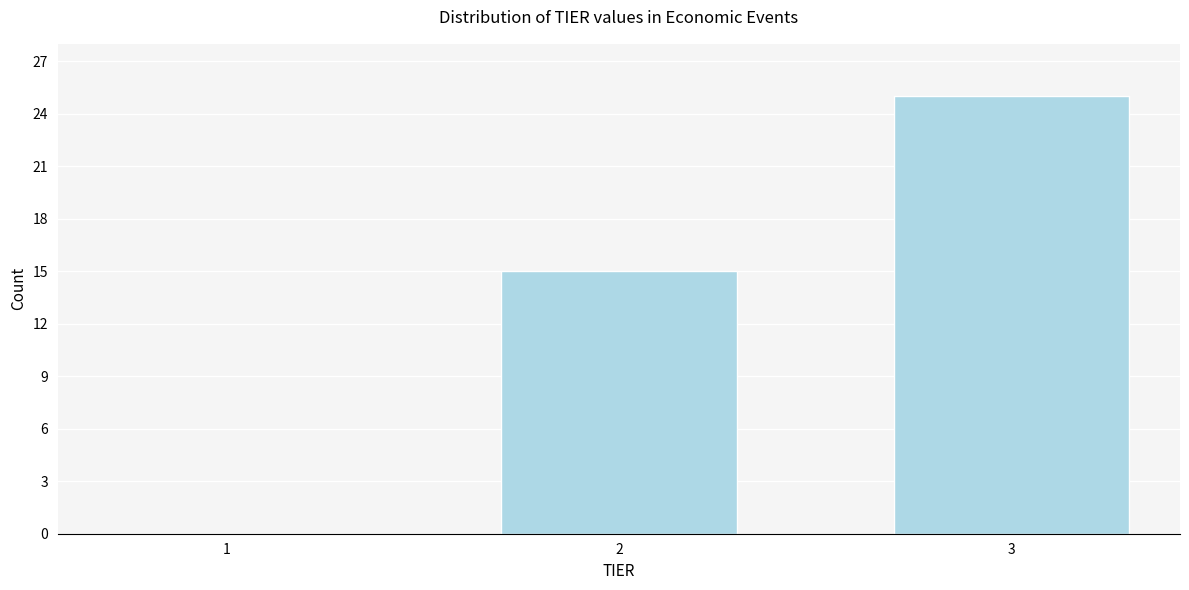

Reading right to left, what are all the values shown in this chart?

3=25	2=15	1=0